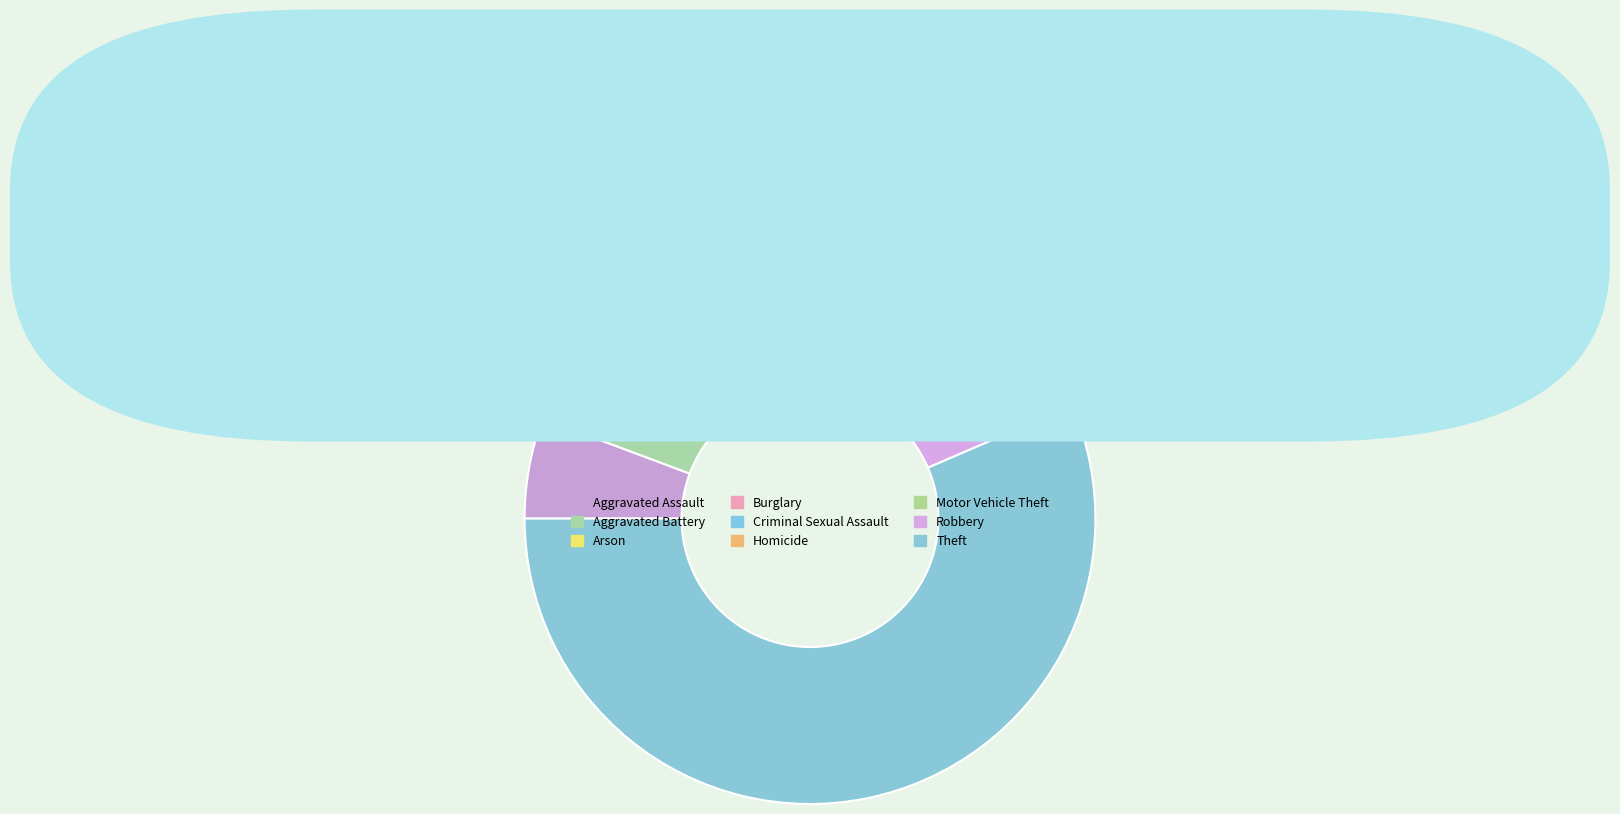

Rank the categories by value from highest to lowest.

Theft, Burglary, Motor Vehicle Theft, Robbery, Aggravated Assault, Aggravated Battery, Criminal Sexual Assault, Homicide, Arson